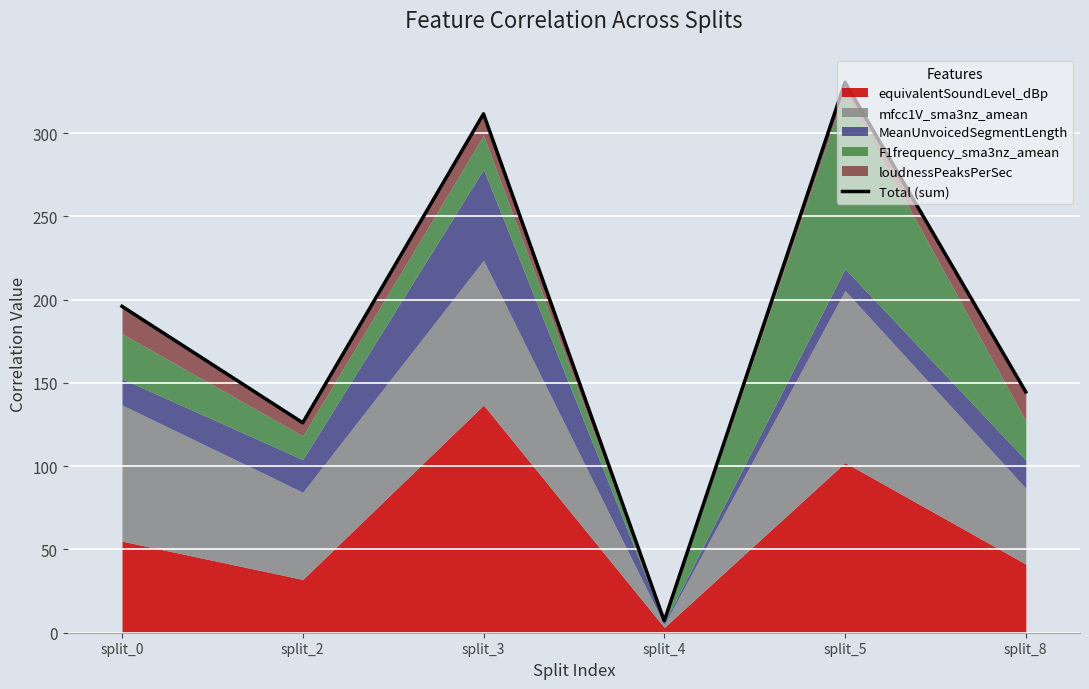

What is the change in value from split_0 to split_5?

+134.6